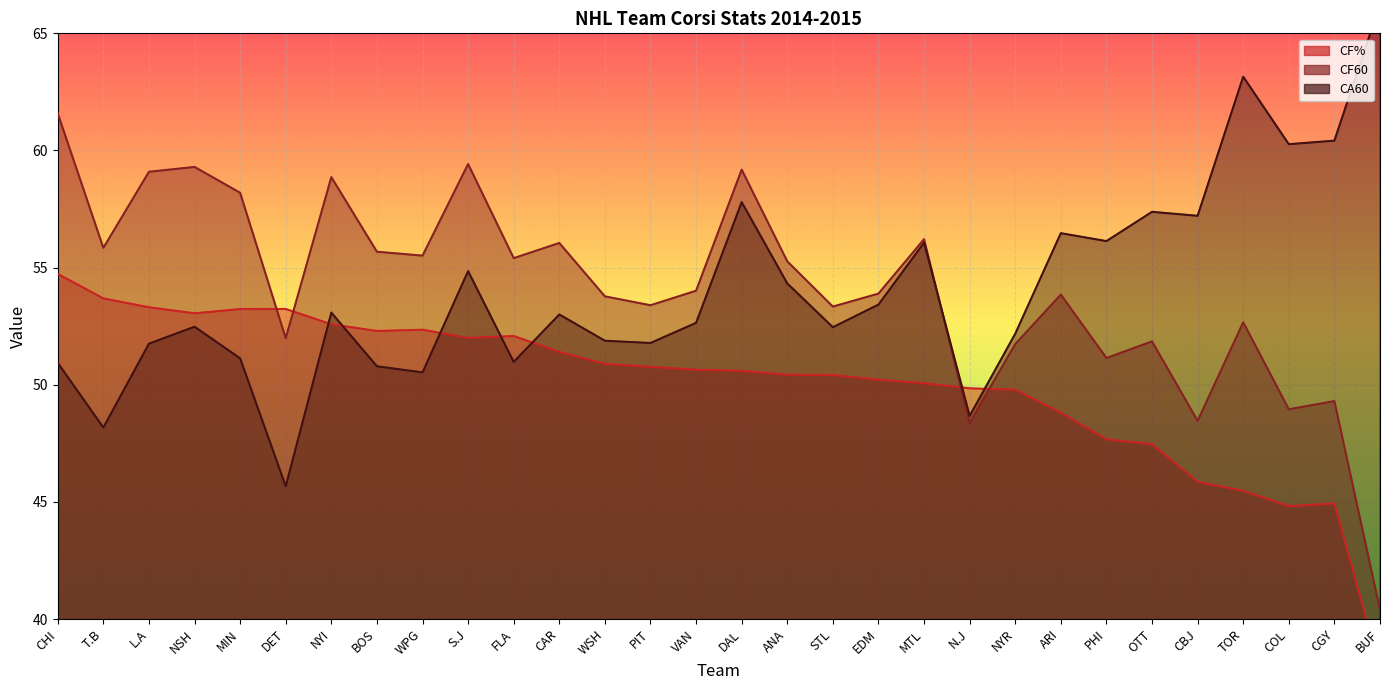

What is the sum of the CF% values at CHI and VAN?

105.4